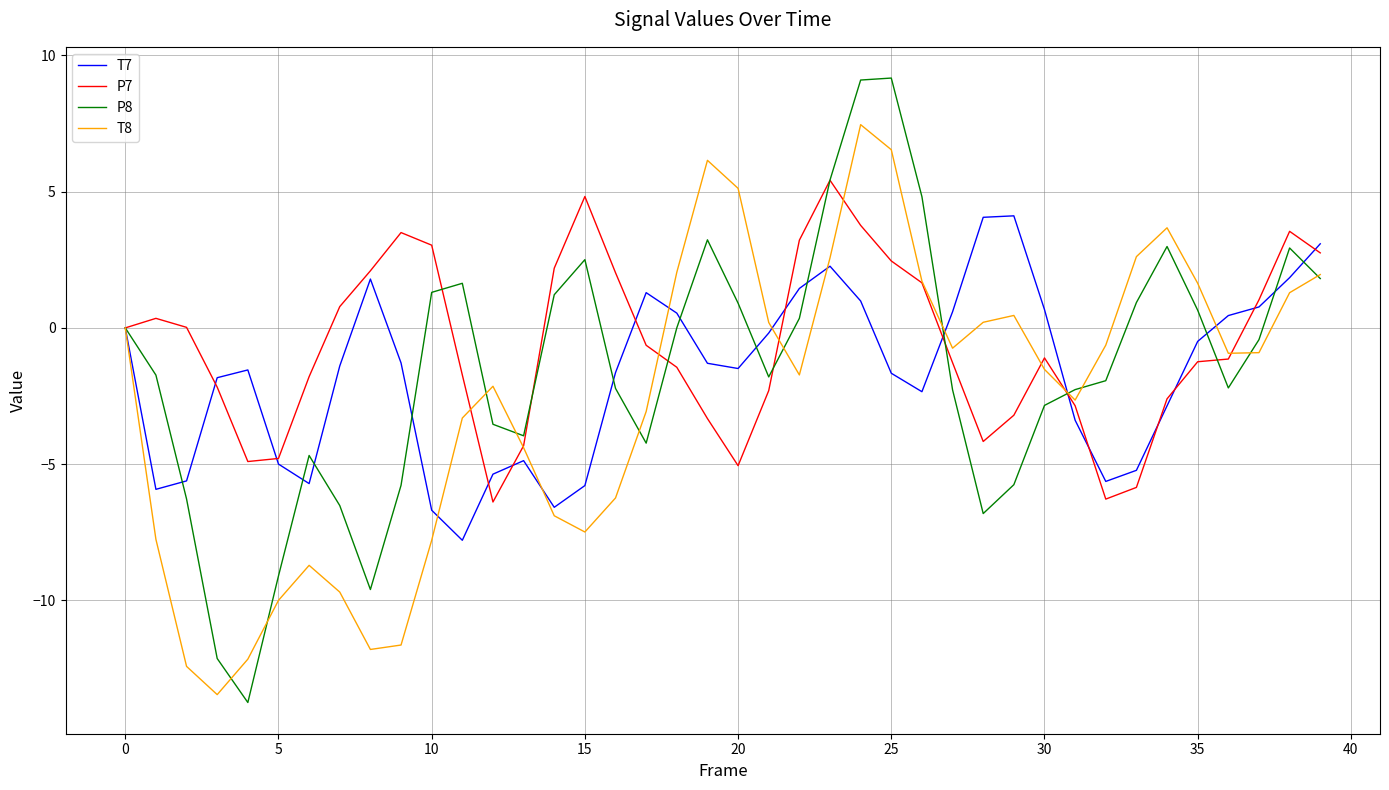

How many lines are shown in the chart?

4